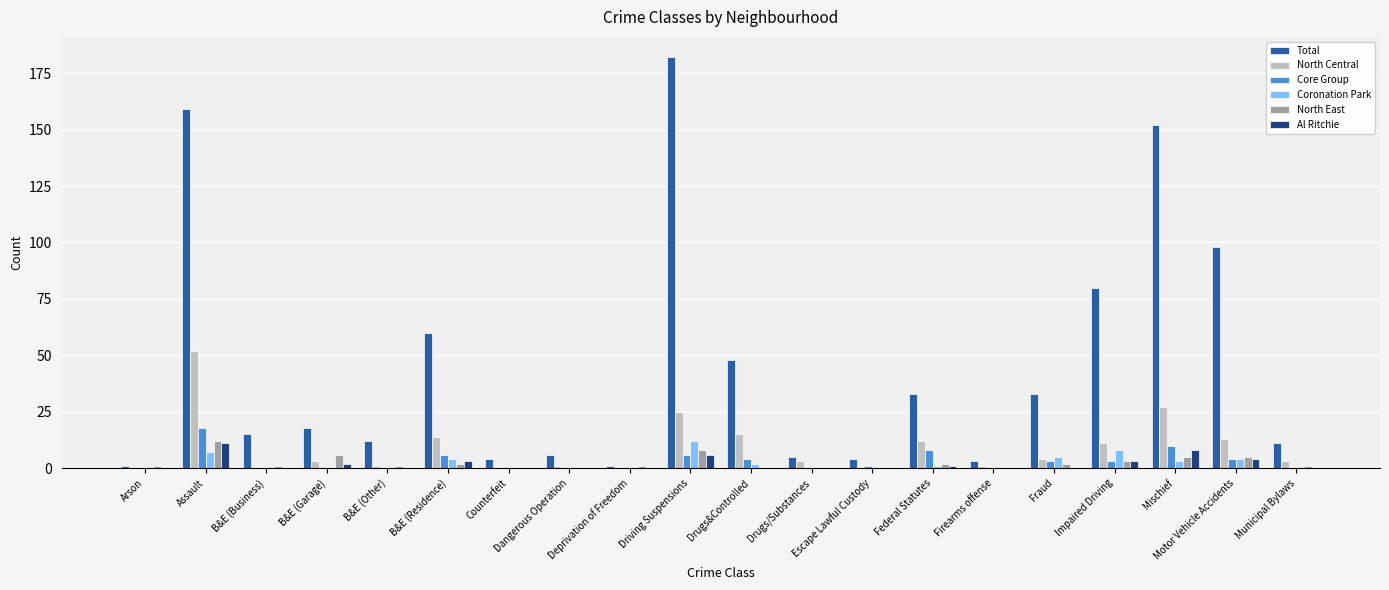

Reading left to right, transcribe all the data shown in this chart.

Total: 1	159	15	18	12	60	4	6	1	182	48	5	4	33	3	33	80	152	98	11
North Central: 0	52	0	3	1	14	0	1	0	25	15	3	0	12	1	4	11	27	13	3
Core Group: 0	18	0	0	0	6	0	0	0	6	4	0	1	8	0	3	3	10	4	0
Coronation Park: 0	7	0	0	0	4	0	0	0	12	2	0	0	1	0	5	8	3	4	0
North East: 1	12	1	6	1	2	0	0	1	8	0	0	0	2	0	2	3	5	5	1
Al Ritchie: 0	11	0	2	0	3	0	0	0	6	0	0	0	1	0	0	3	8	4	0